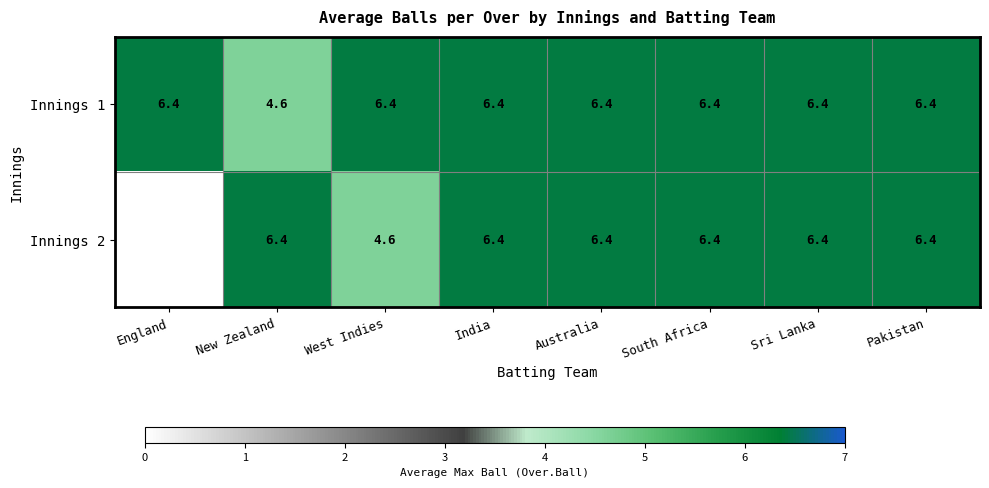

Which series has the largest range (max minus min)?

Innings 2